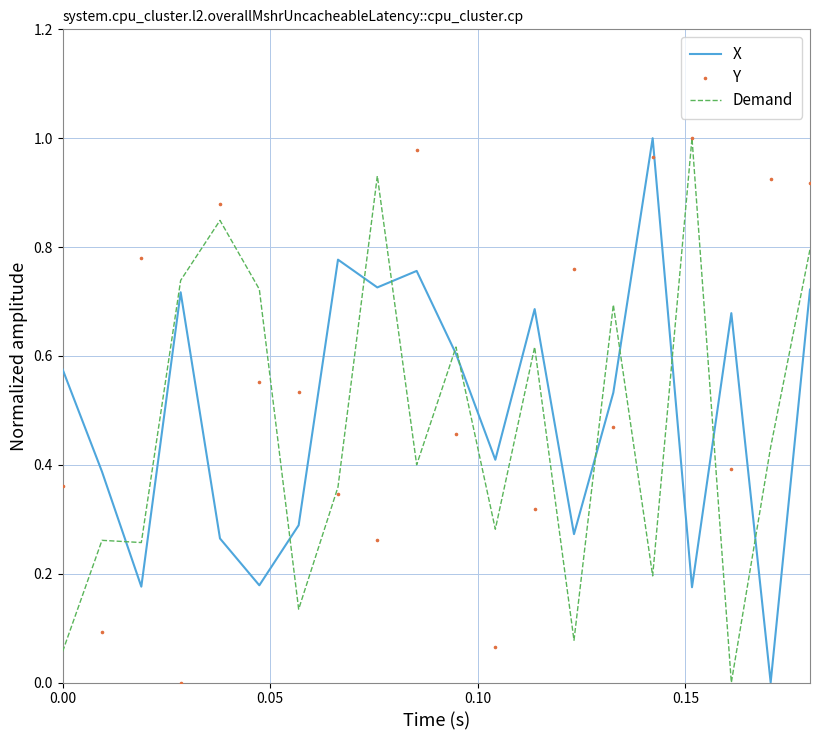

Which series contains the highest Y value?

X